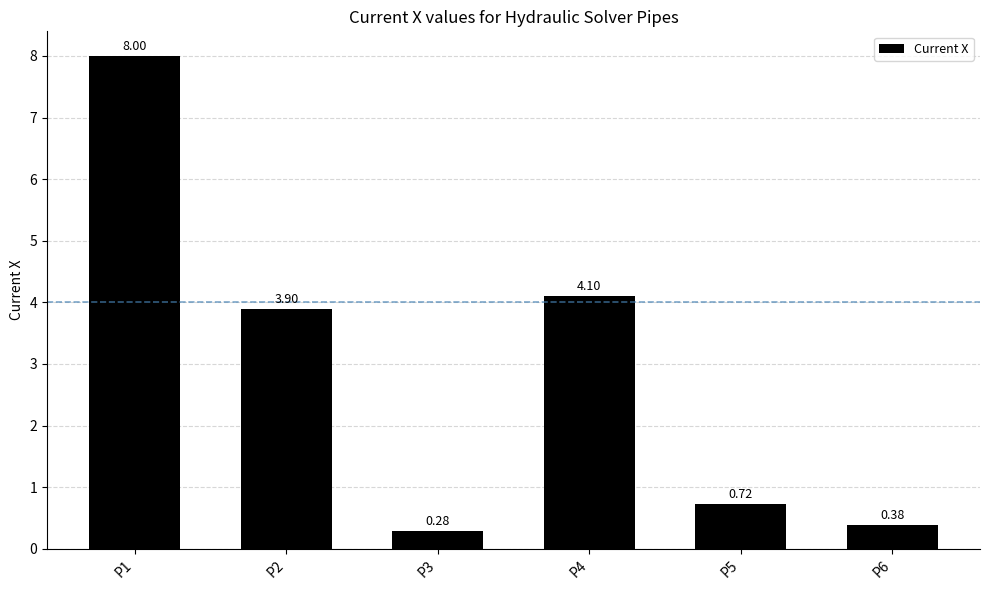

Count the number of categories in the chart.

6